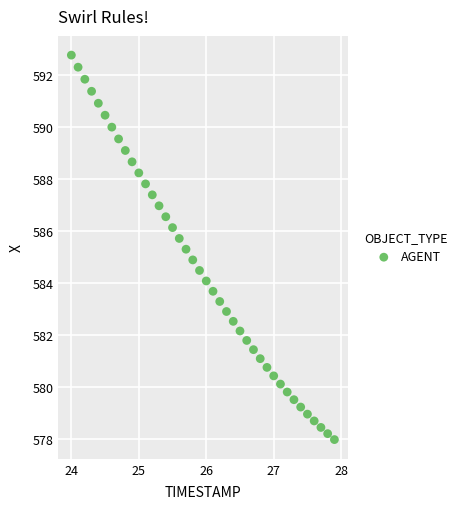

What is the range of Y values (max minus min)?

14.8